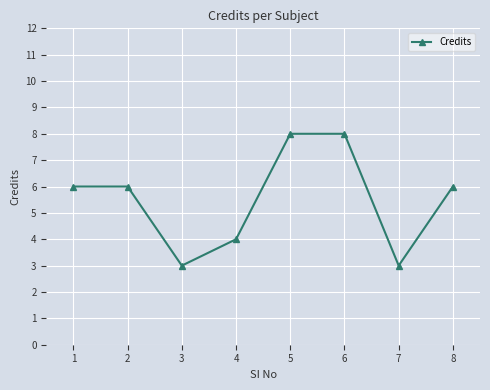

What is the difference between the maximum and minimum values?

5